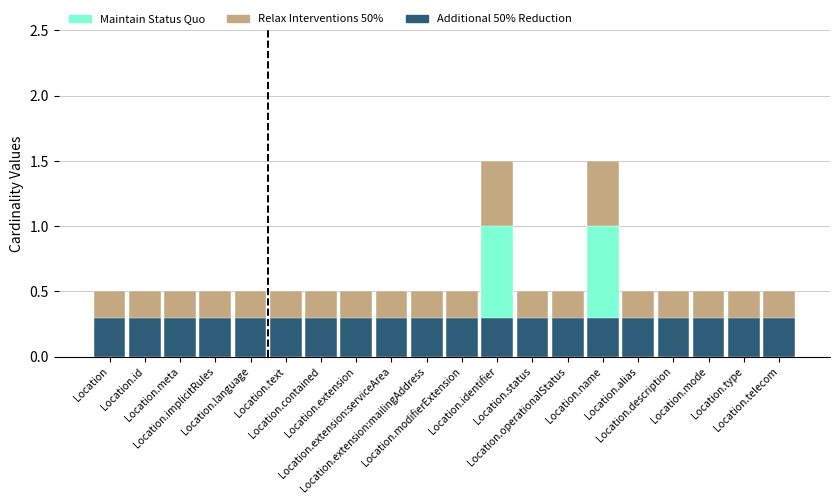

The Relax Interventions 50% series shows 0.9 at Location.implicitRules. True or false?

False